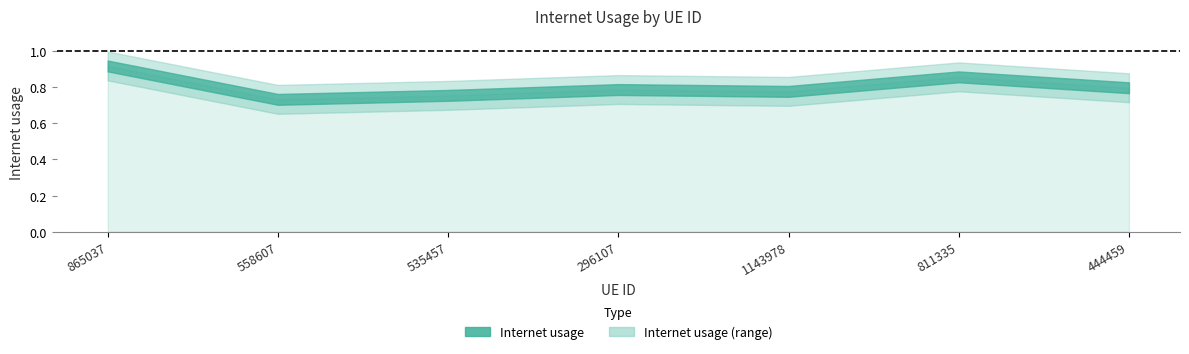

List the labels in order of value, largest first.

865037, 811335, 444459, 296107, 1143978, 535457, 558607